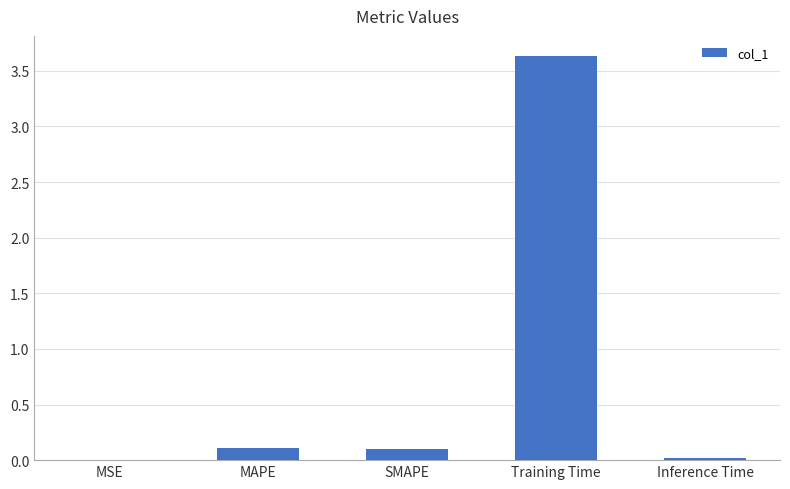

Which label corresponds to the largest value in the chart?

Training Time